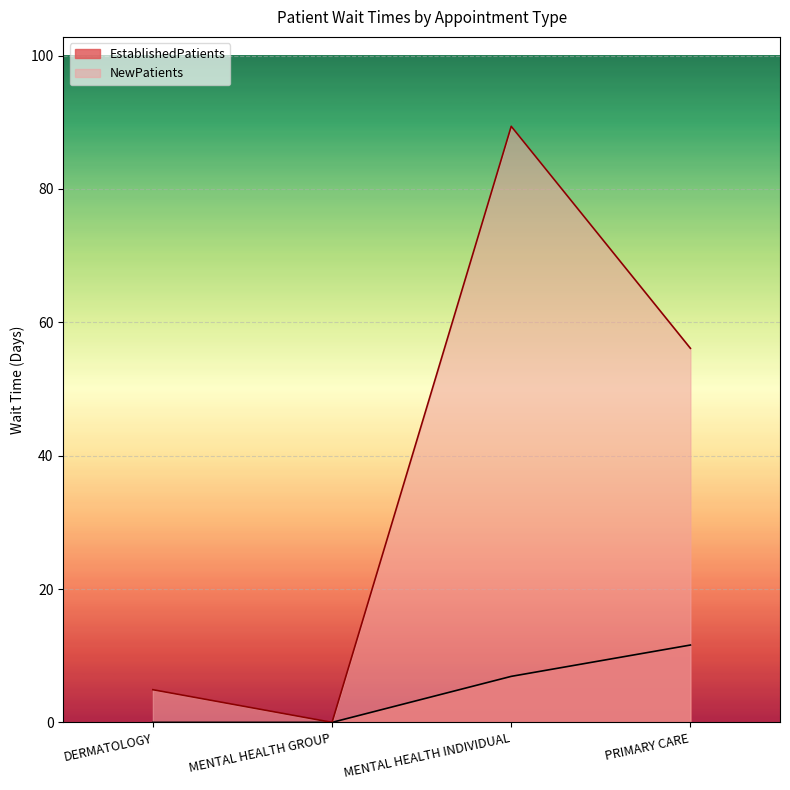

What is the difference between the maximum and second lowest values in the NewPatients series?

84.5